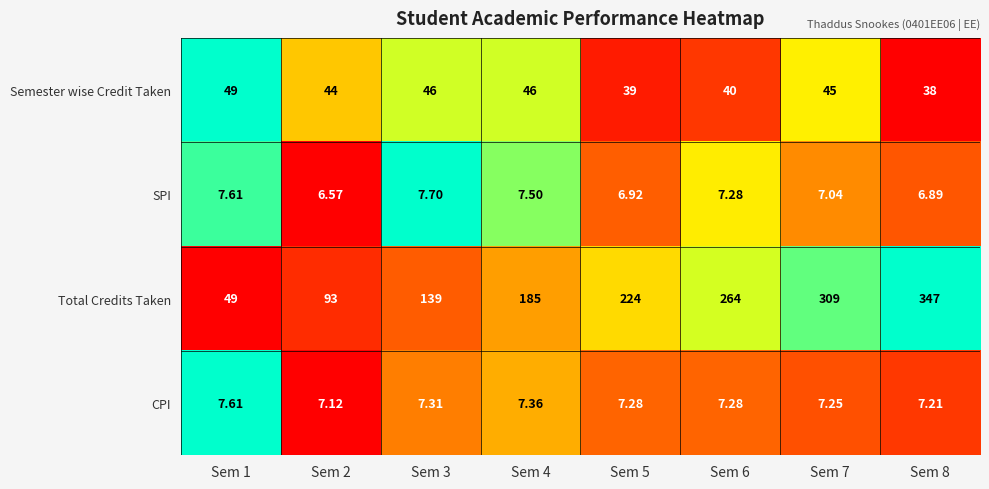

Rank the series at Sem 7 from lowest to highest value.

SPI, CPI, Semester wise Credit Taken, Total Credits Taken